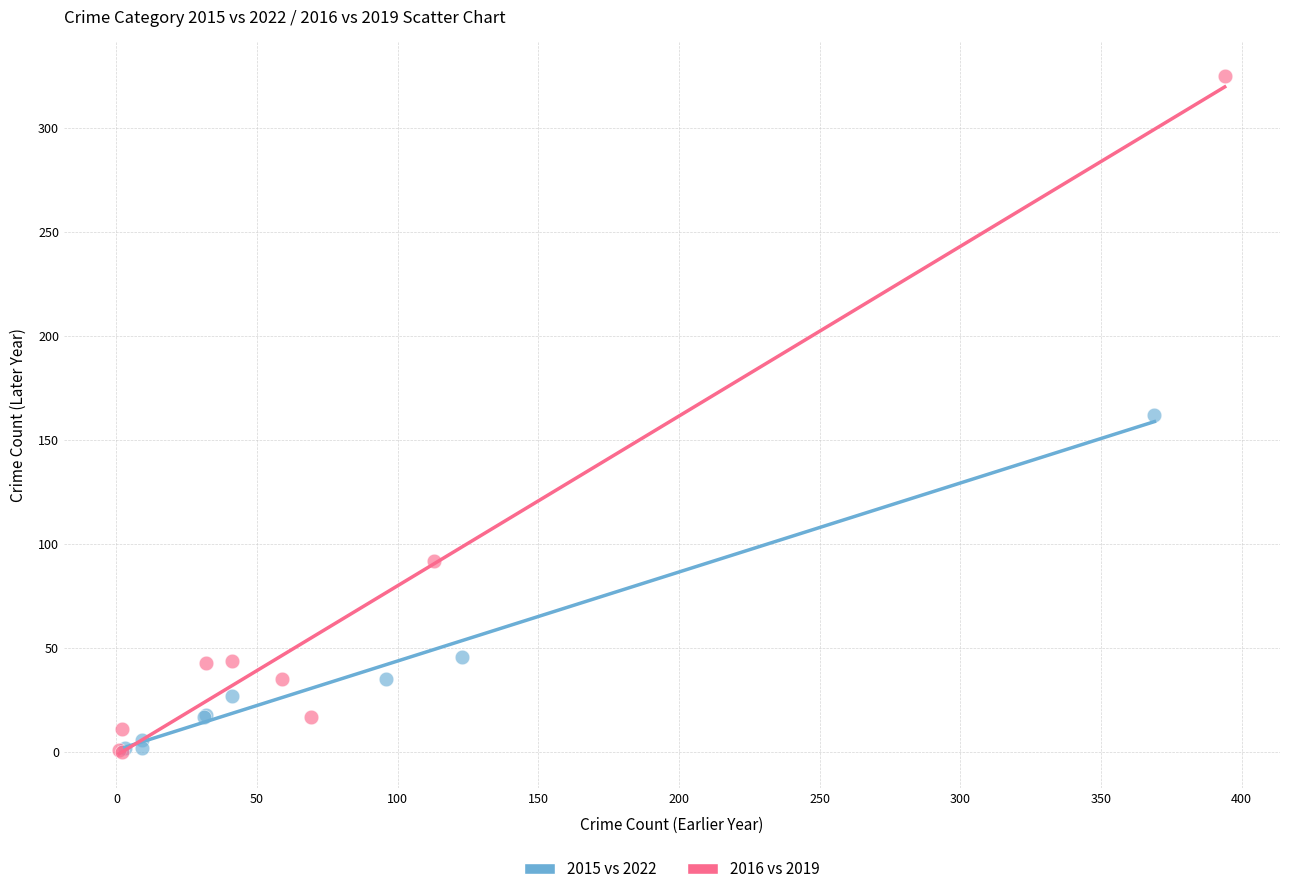

Which series contains the highest Y value?

2016 vs 2019